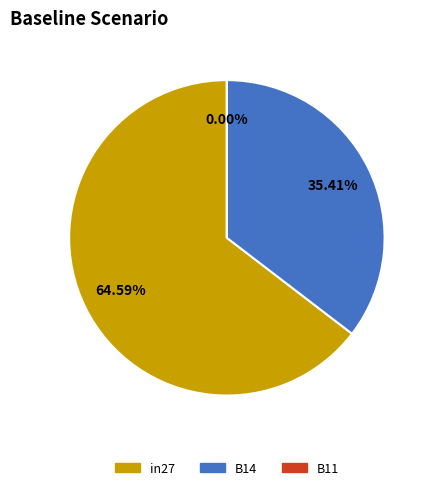

Is there any slice that represents more than half of the pie?

Yes